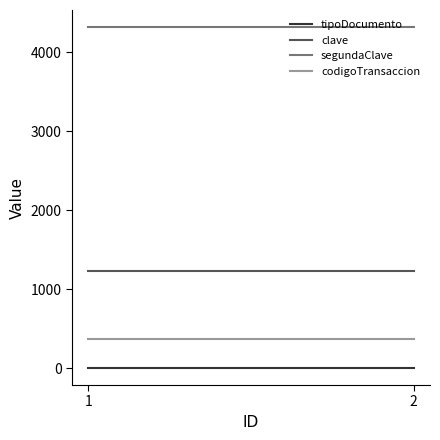

Which category has the highest value in the tipoDocumento series?

1